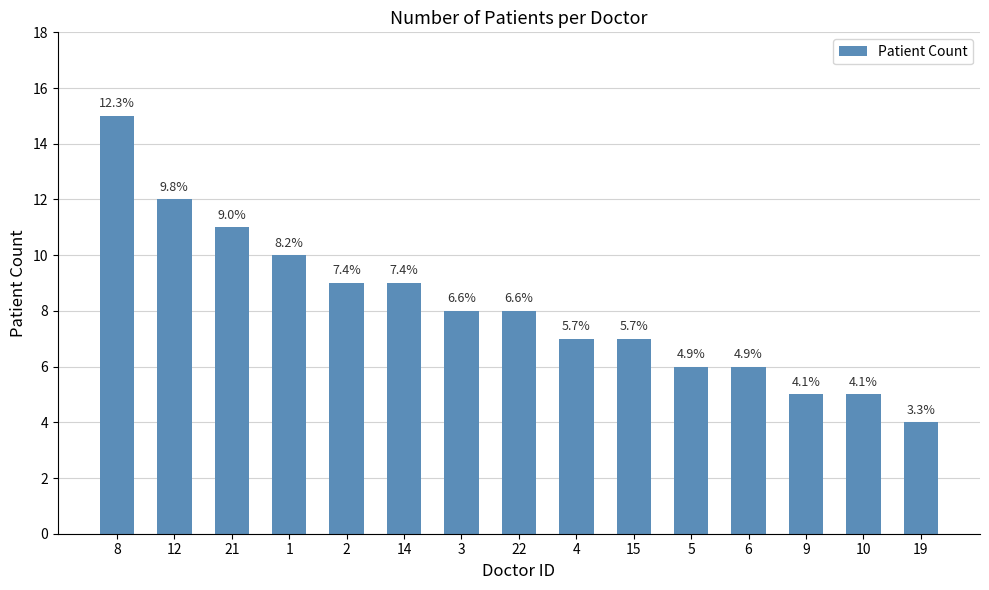

Does the chart contain any negative values?

No